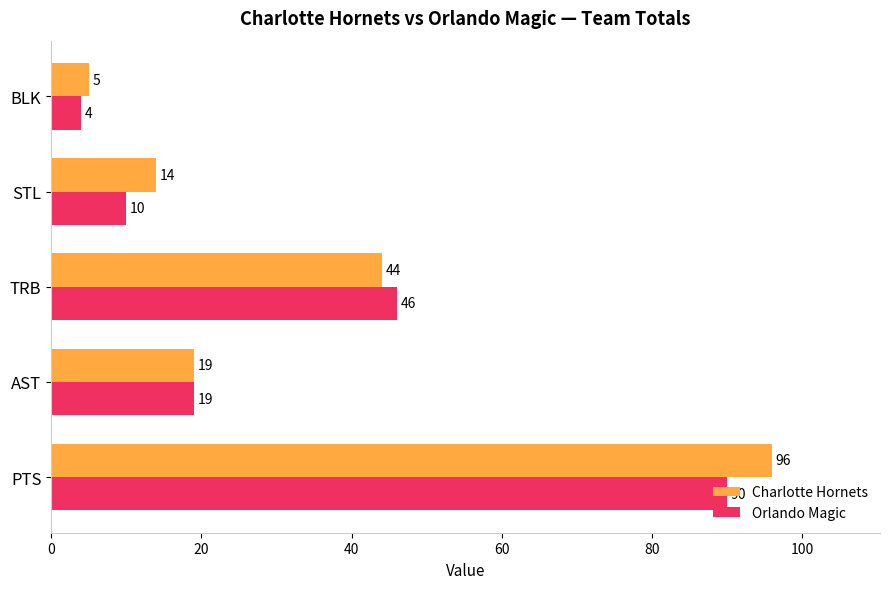

True or false: Charlotte Hornets has a value of 7 at AST.

False